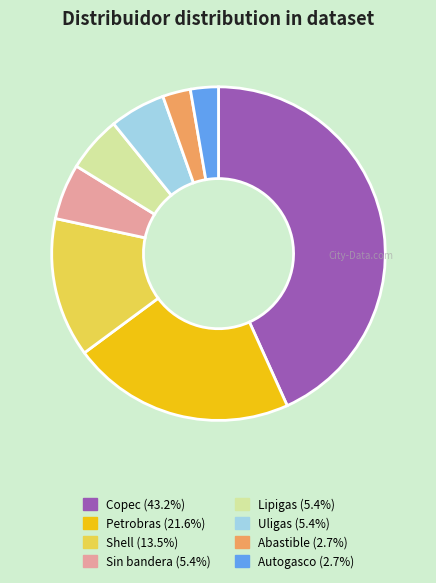

Which slice is the largest?

Copec